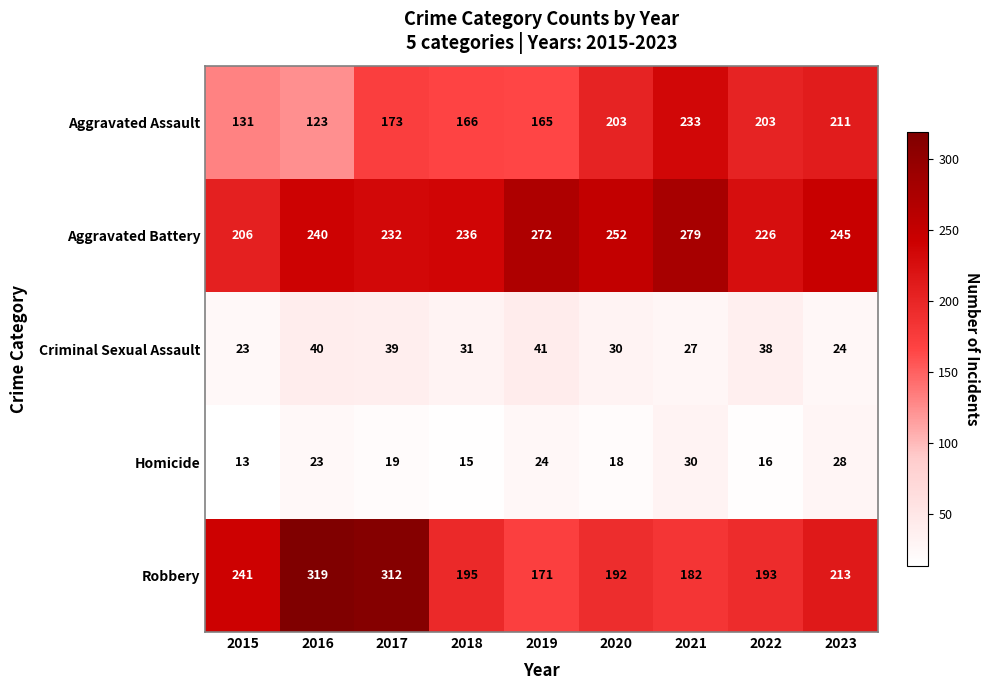

Which series has the largest total across all categories?

Aggravated Battery